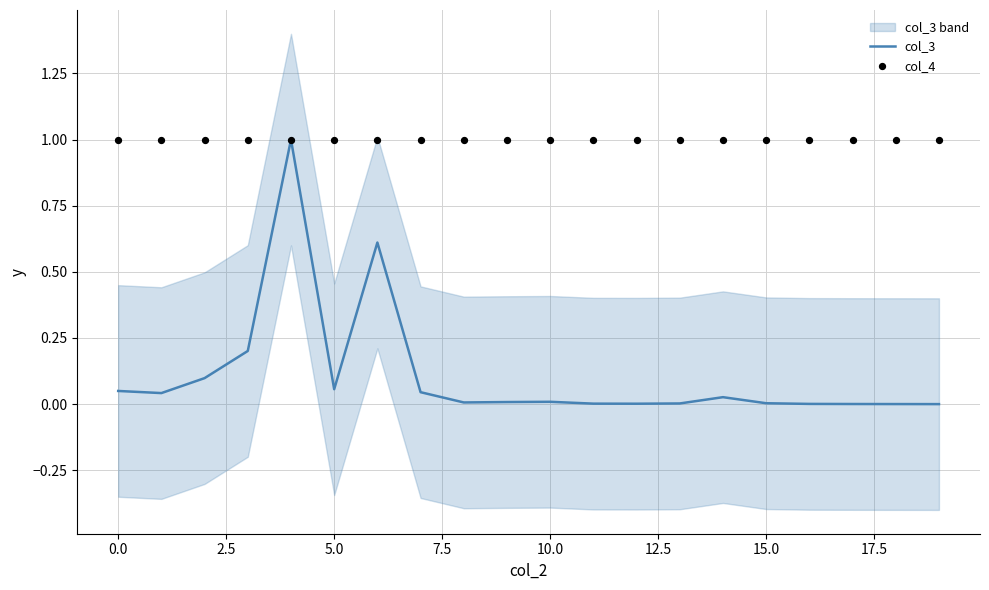

What are all the series names shown in the legend?

col_3, col_4